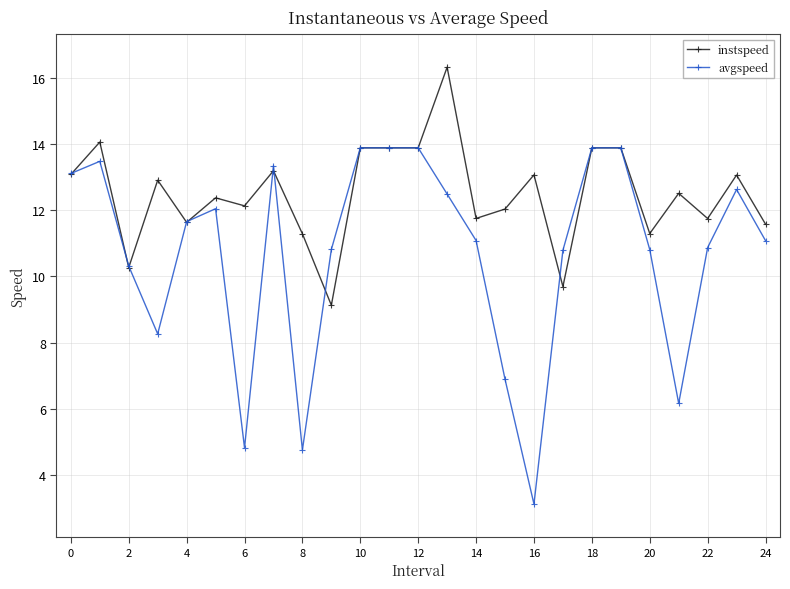

What is the value of the avgspeed point at the 23rd from the left?

10.9